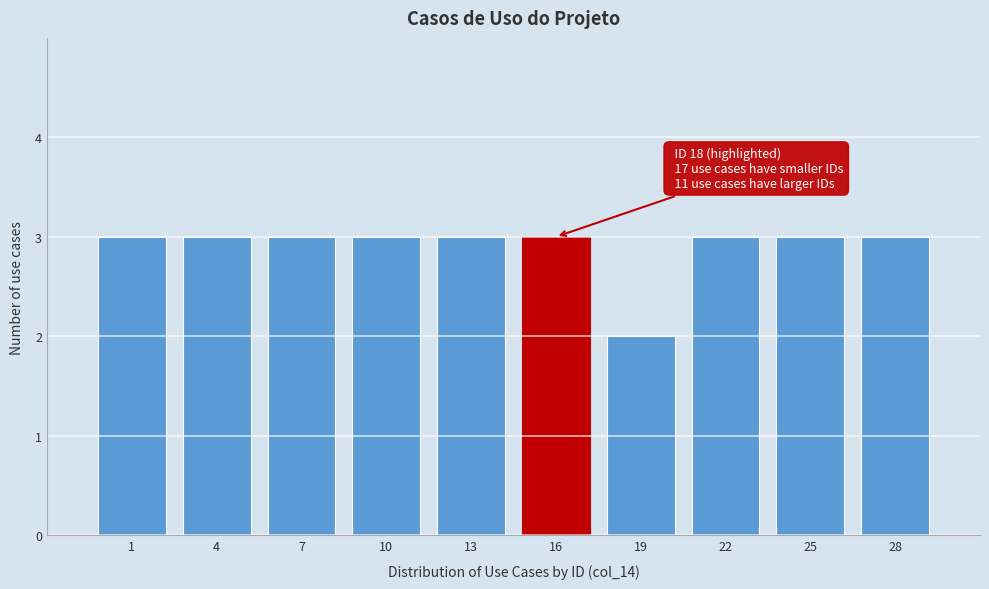

Reading left to right, list all the values displayed in this chart.

1=3	4=3	7=3	10=3	13=3	16=3	19=2	22=3	25=3	28=3